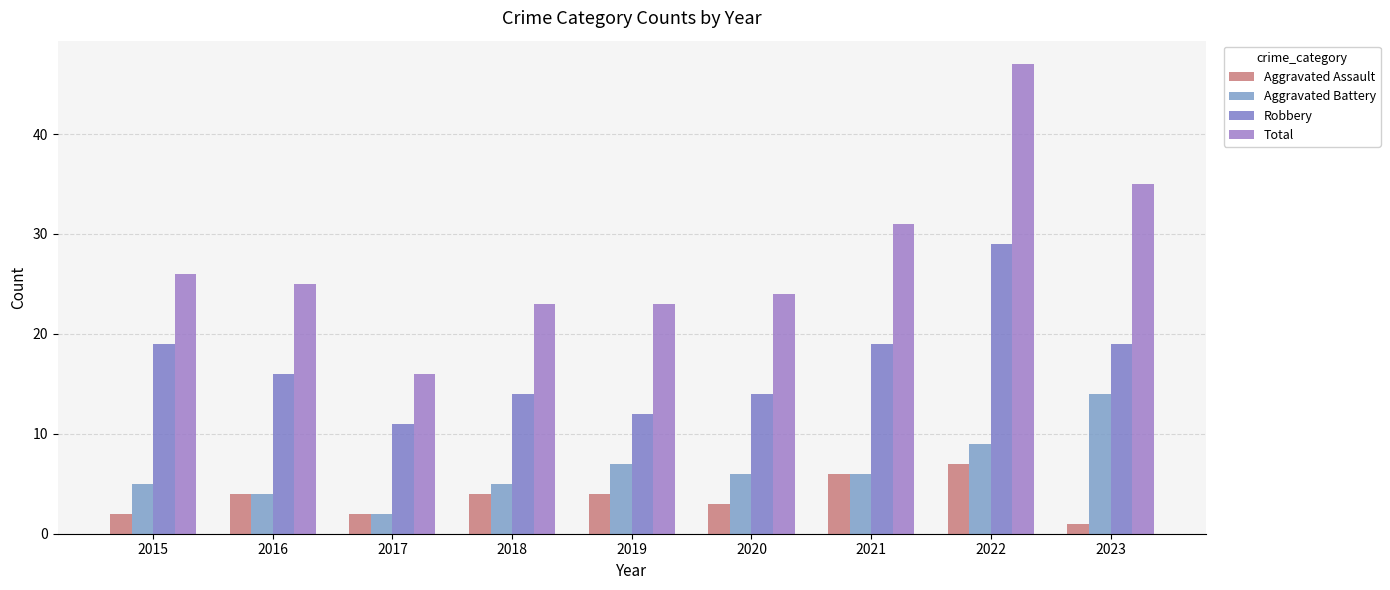

What are all the series names shown in the legend?

Aggravated Assault, Aggravated Battery, Robbery, Total